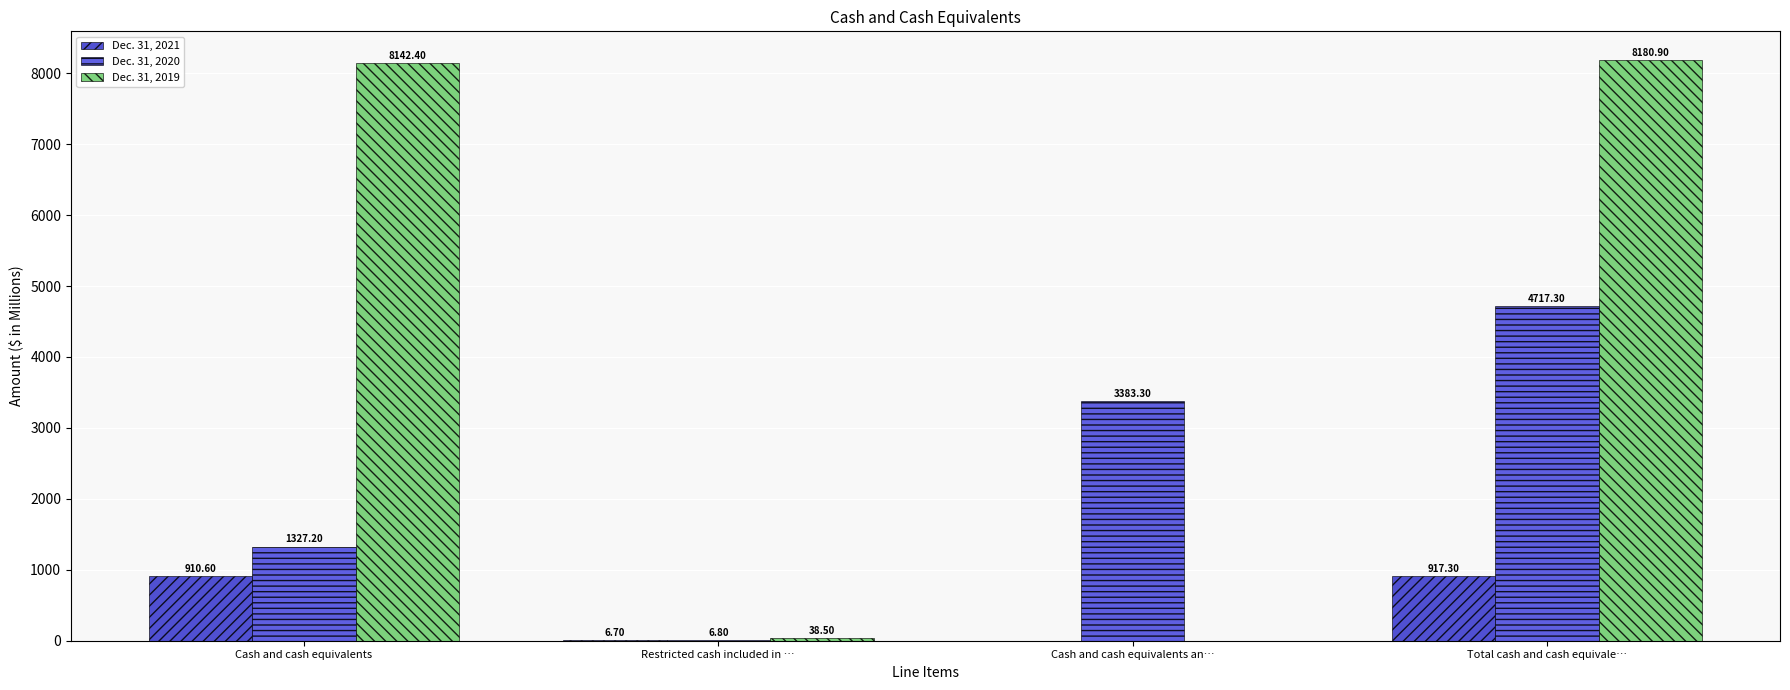

Is the value of Dec. 31, 2021 at Total cash and cash equivale… greater than the value of Dec. 31, 2019 at Restricted cash included in …?

Yes